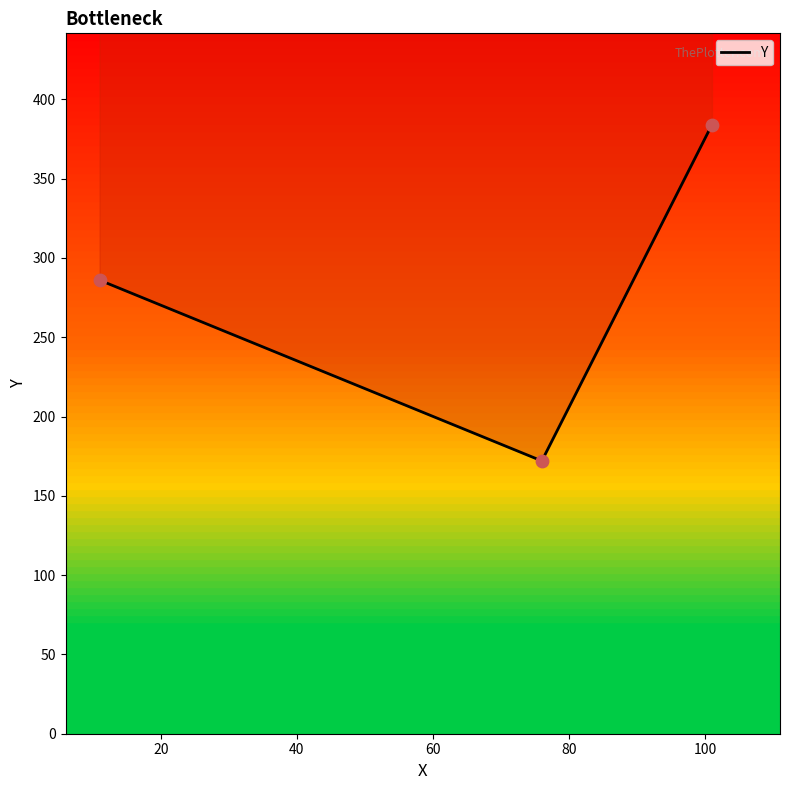

Between 20 and 40, which is larger?

40